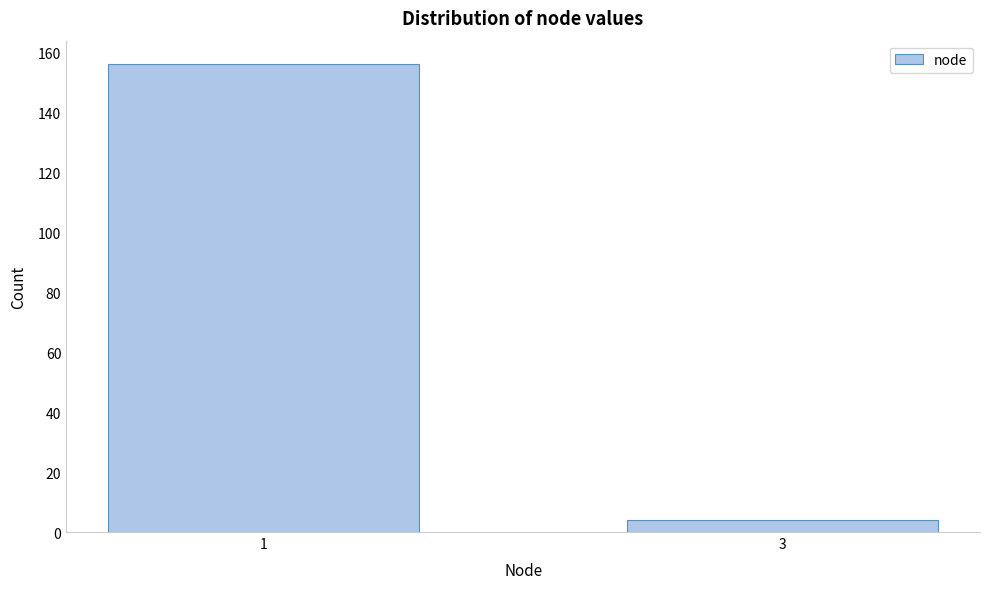

Reading left to right, list all the values displayed in this chart.

156	4